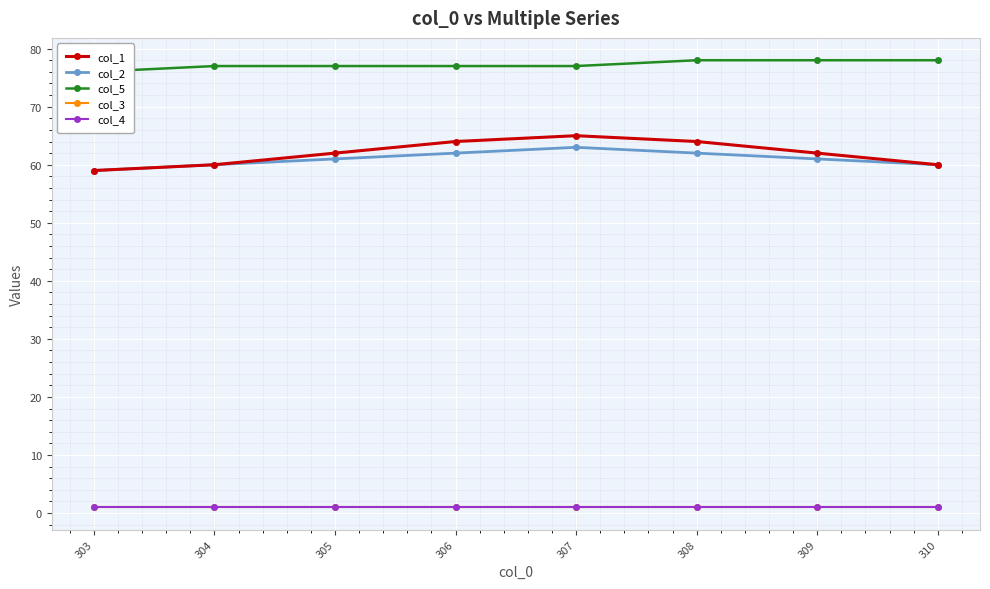

Count the col_2 values in the range 60 to 62.

6